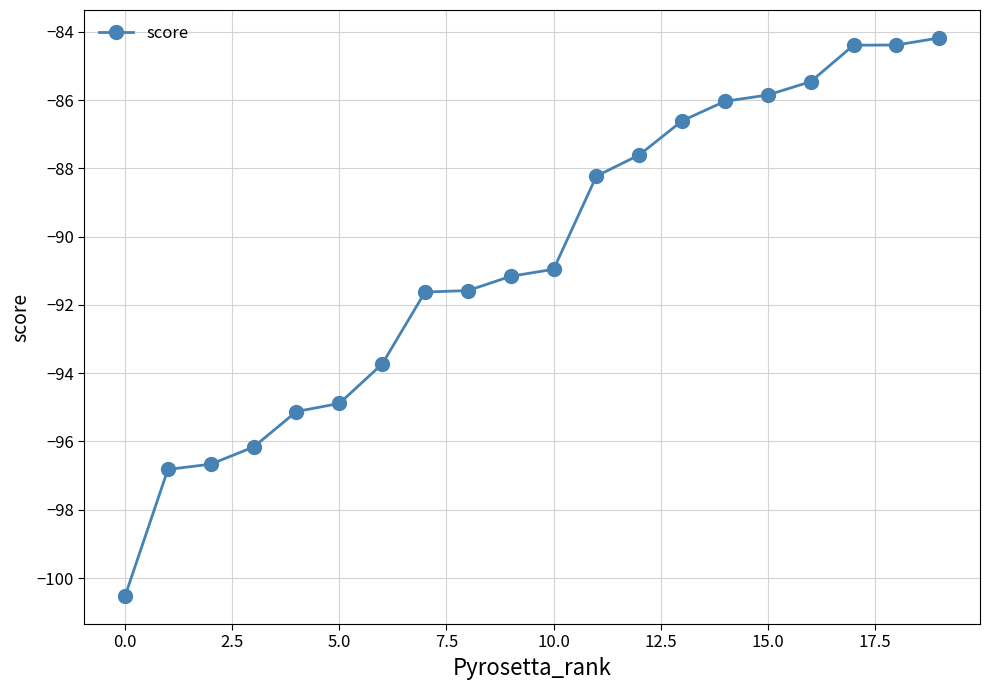

What is the difference between the maximum and minimum values?

16.4